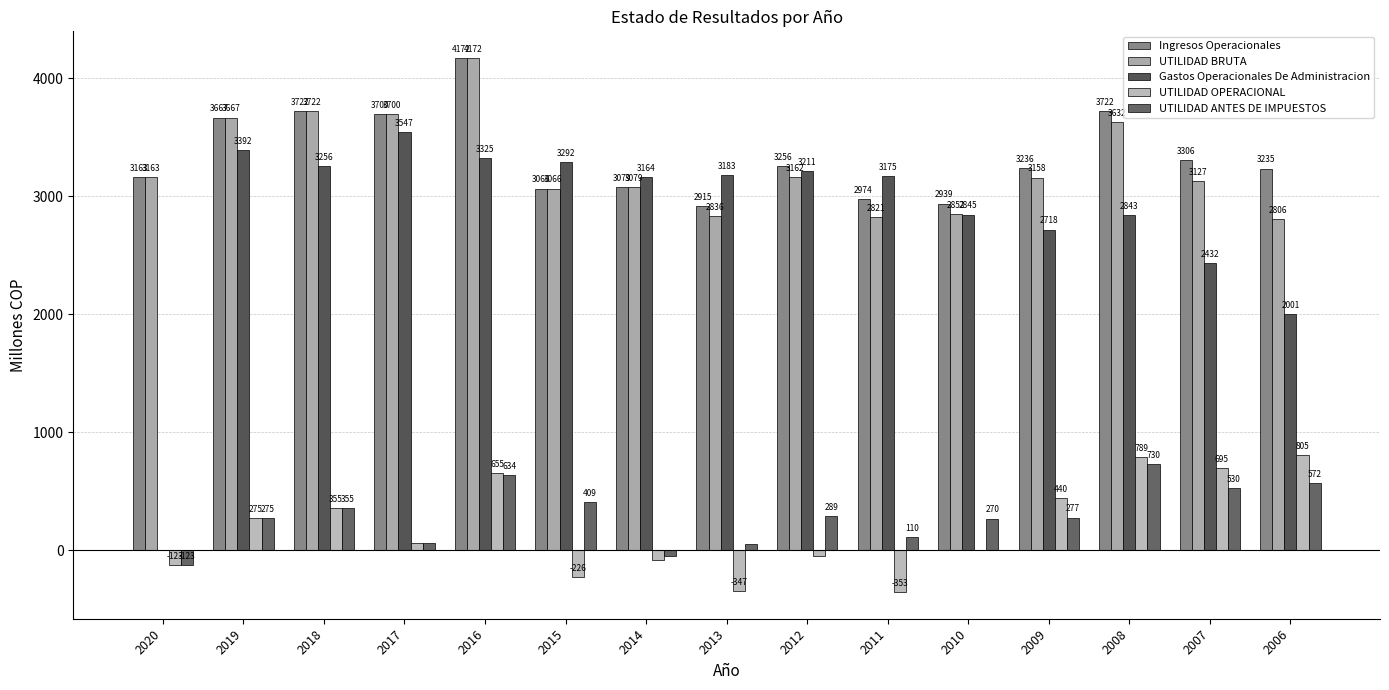

Which has a higher value, 2015 or 2012?

2012